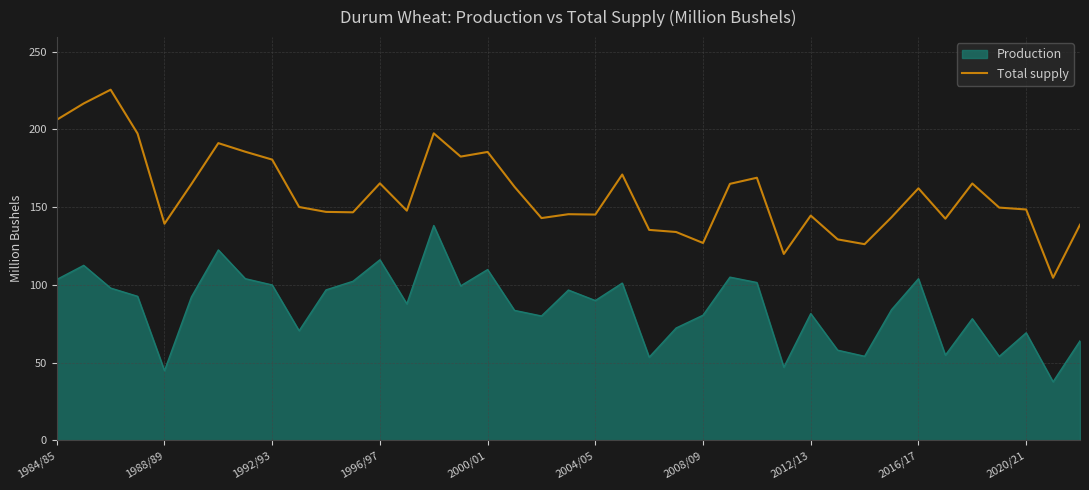

What is the ratio of the value at 1984/85 to the value at 15?

1.1